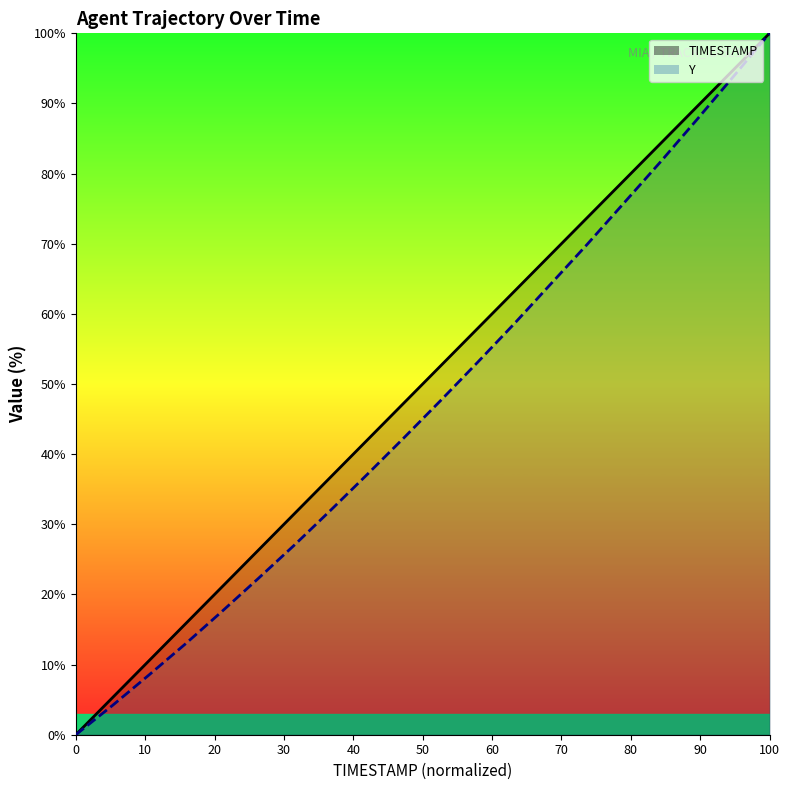

What is the value of the TIMESTAMP point at the 17th from the left?

84.2